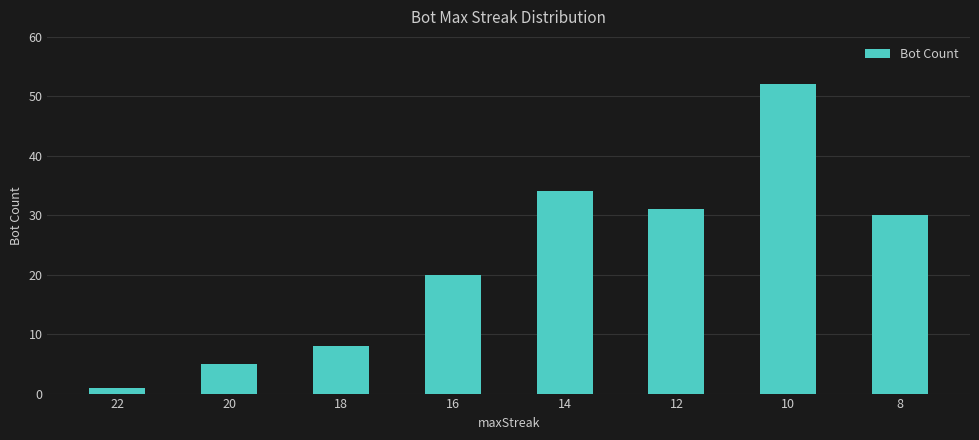

Approximately how many times larger is the value at 18 compared to 20?

1.6